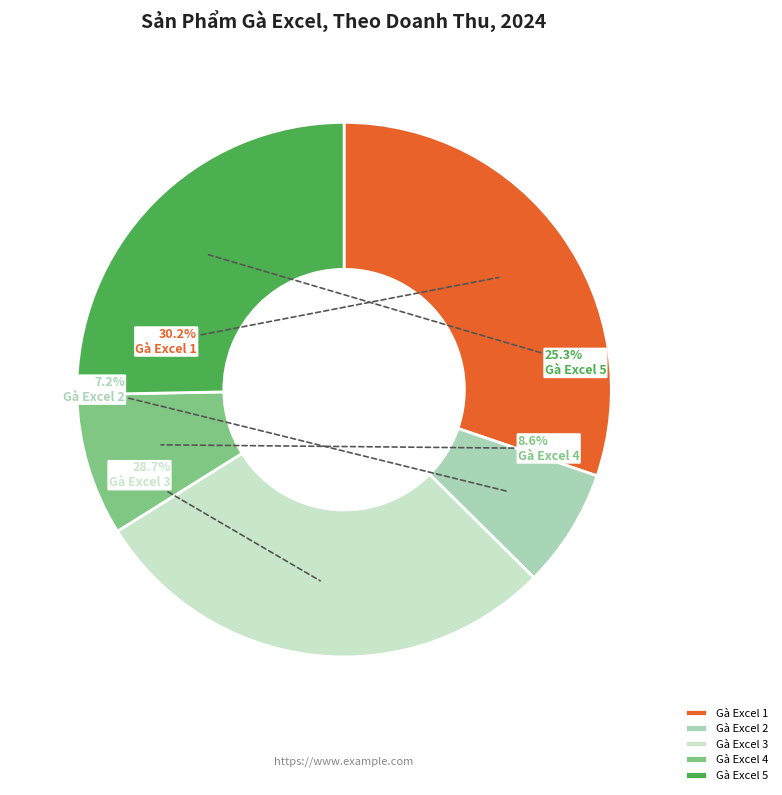

True or false: Gà Excel 5 accounts for 20% of the total.

False